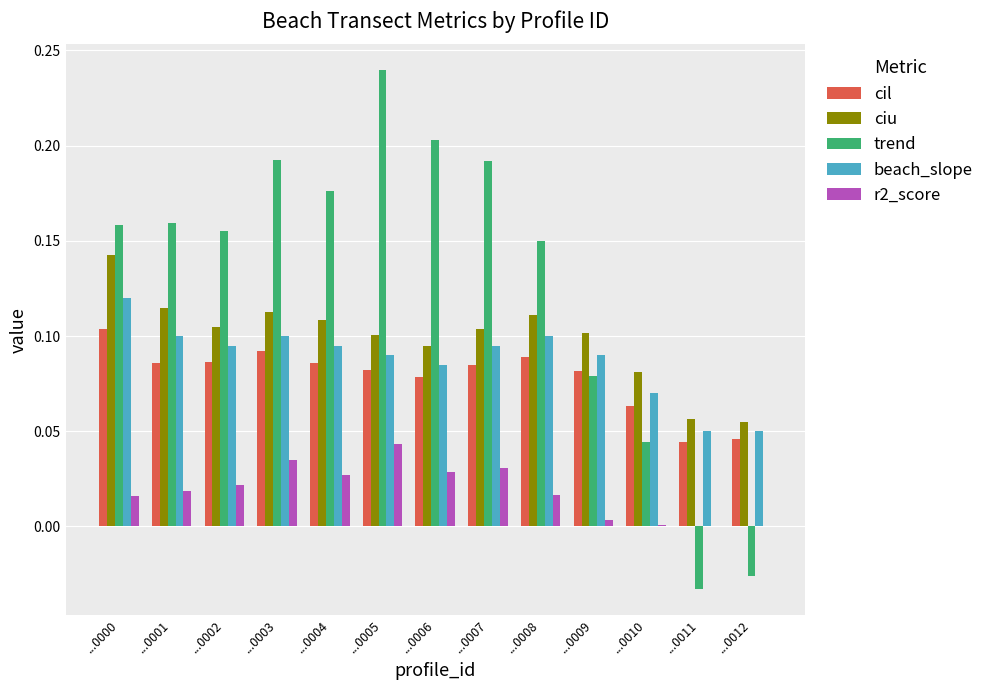

At which label does trend reach its peak?

...0005